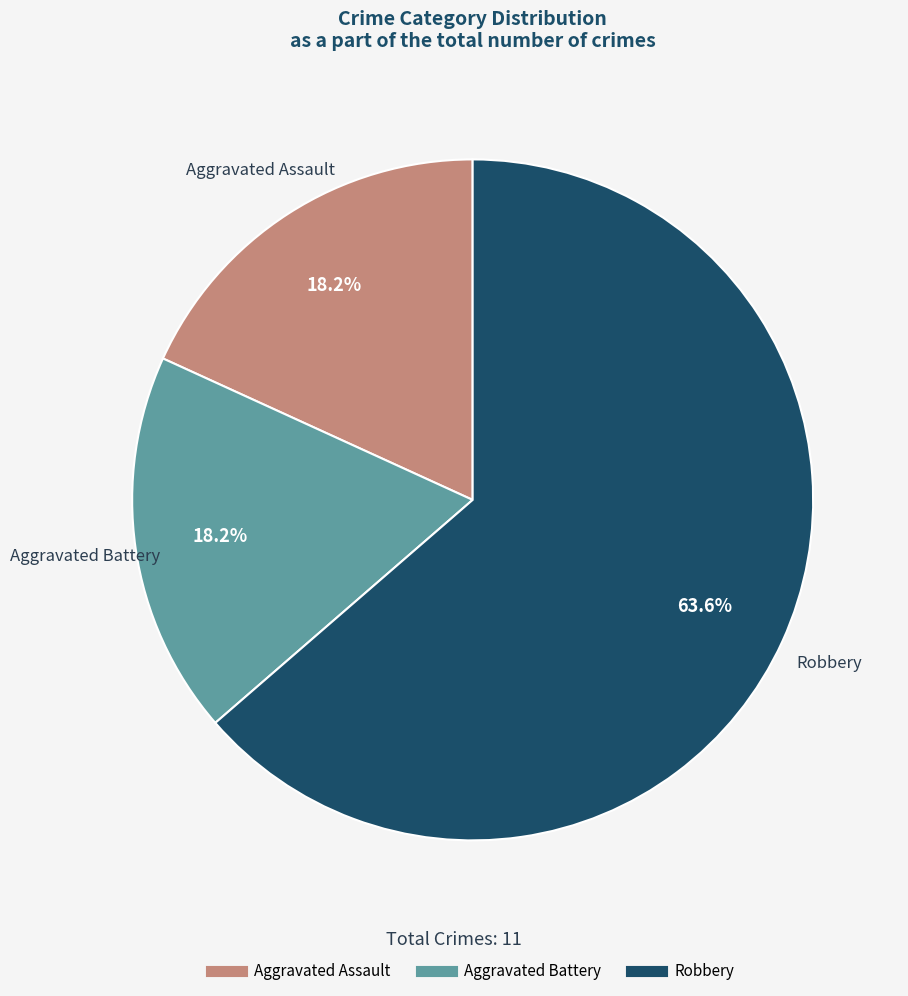

What percentage is the Aggravated Assault slice, to the nearest percent?

18%